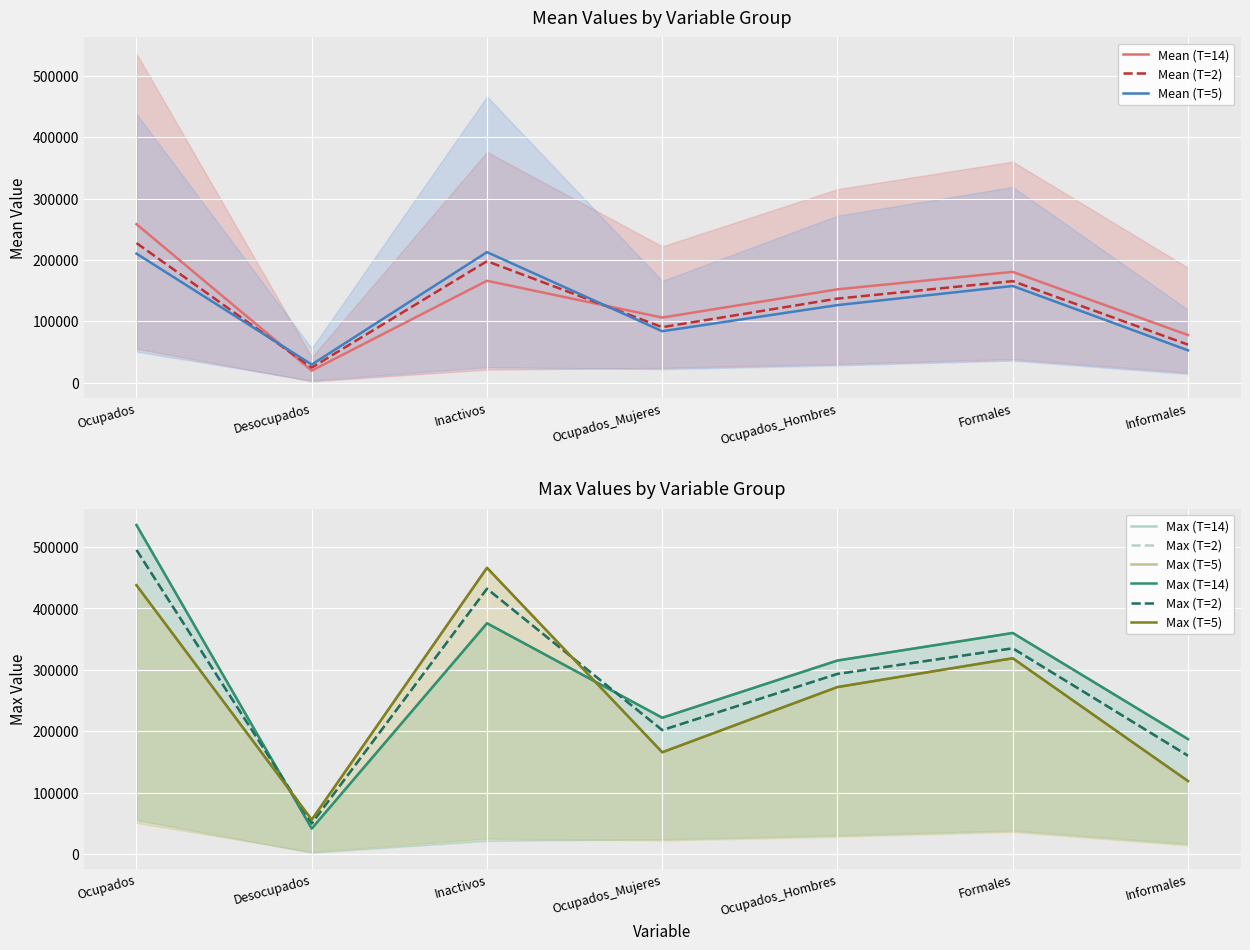

Reading left to right, extract all data points from this chart.

Mean (T=14): Ocupados=258169.2	Desocupados=19696.5	Inactivos=166005.1	Ocupados_Mujeres=106088.3	Ocupados_Hombres=152080.9	Formales=180533.6	Informales=77635.6
Mean (T=2): Ocupados=227420.3	Desocupados=24628.7	Inactivos=197931.8	Ocupados_Mujeres=90447.4	Ocupados_Hombres=136972.9	Formales=165401.2	Informales=62019.1
Mean (T=5): Ocupados=210244.5	Desocupados=29572.8	Inactivos=212649.5	Ocupados_Mujeres=83866.9	Ocupados_Hombres=126377.6	Formales=157497.7	Informales=52746.8
Max (T=14): Ocupados=535795.3	Desocupados=41508.7	Inactivos=375897.1	Ocupados_Mujeres=222040.6	Ocupados_Hombres=315229.8	Formales=360071.0	Informales=187217.2
Max (T=2): Ocupados=495275.9	Desocupados=49857.1	Inactivos=432130.8	Ocupados_Mujeres=201869.1	Ocupados_Hombres=293406.9	Formales=335101.3	Informales=160174.6
Max (T=5): Ocupados=437821.0	Desocupados=55979.6	Inactivos=466194.5	Ocupados_Mujeres=165802.2	Ocupados_Hombres=272018.8	Formales=318885.0	Informales=118936.0